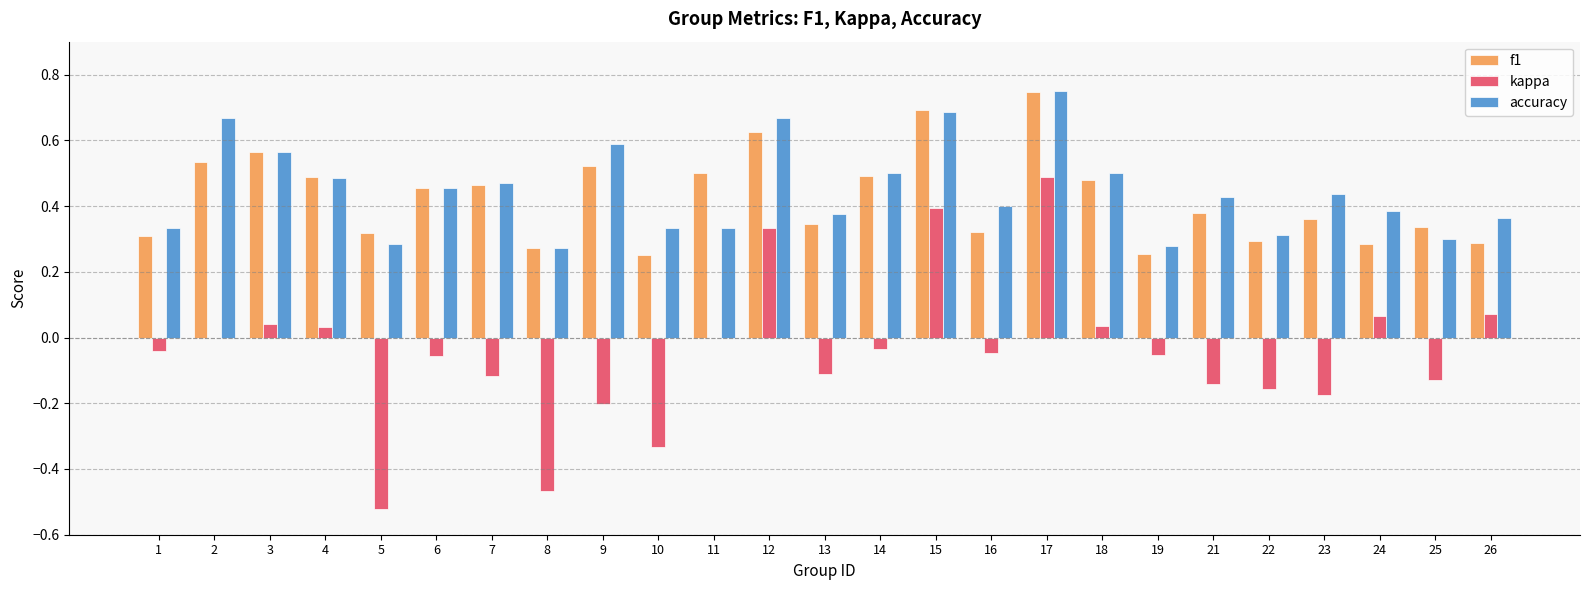

At which category is the sum across all series the highest?

17